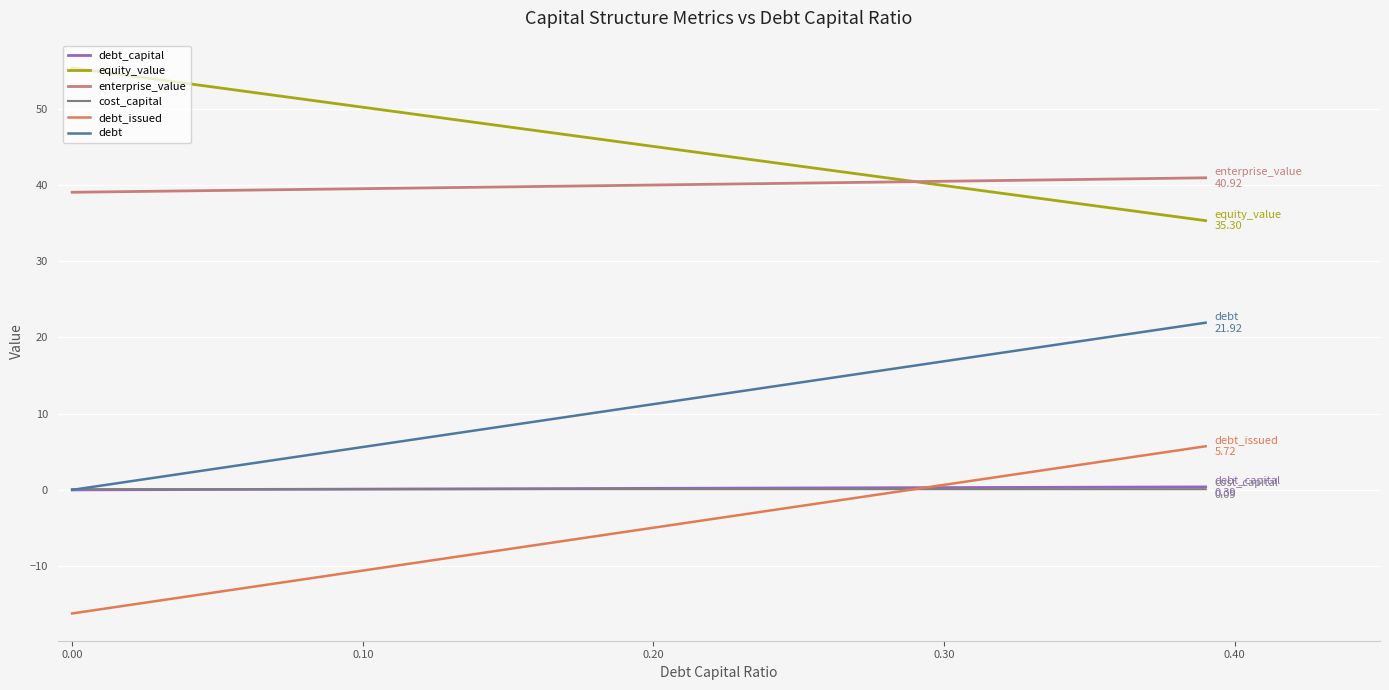

How many lines are shown in the chart?

6